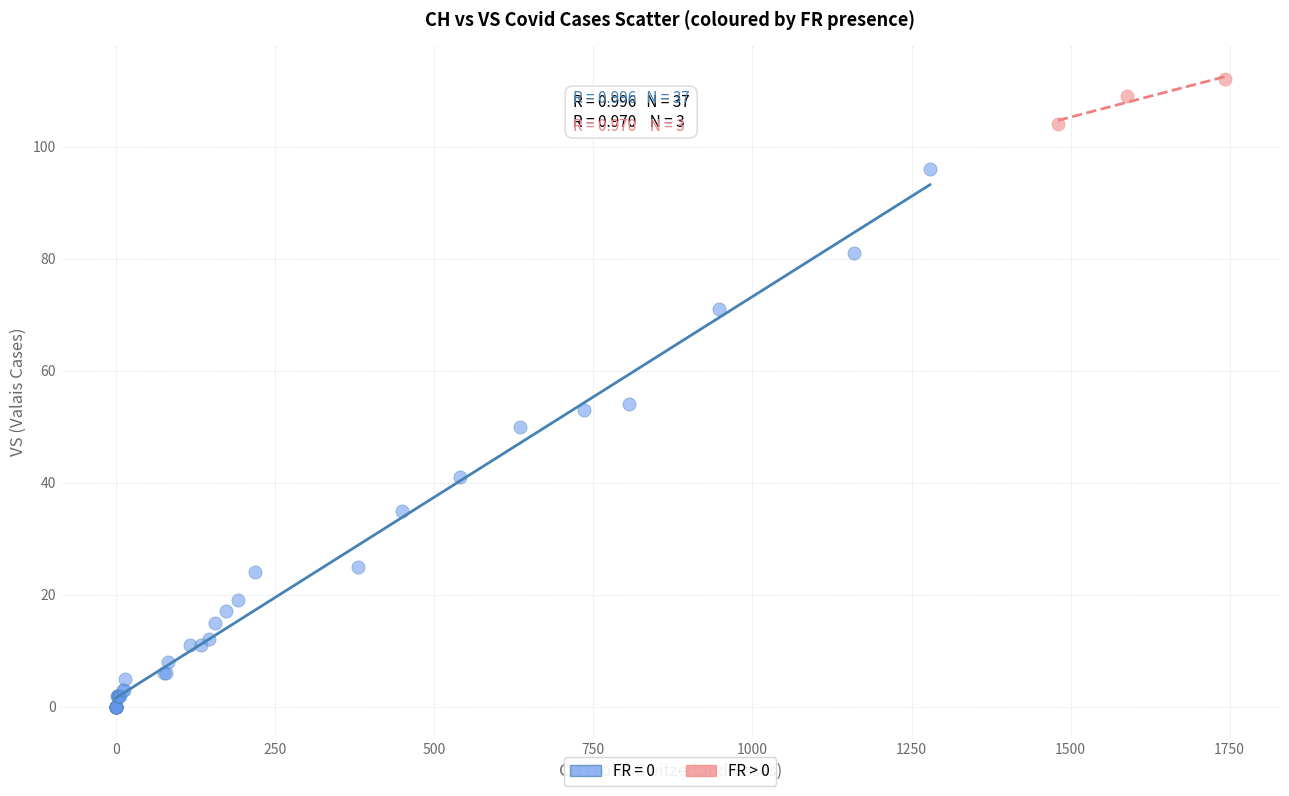

Which series contains the lowest Y value?

FR = 0